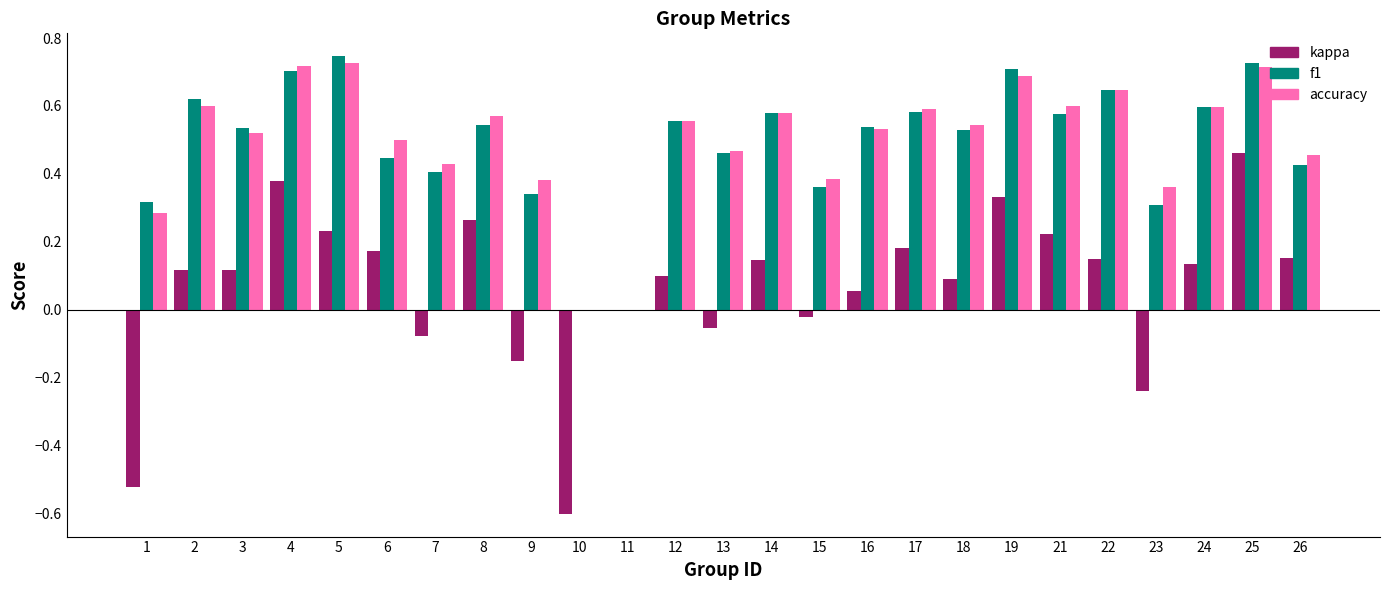

What is the sum of all kappa values?

1.7